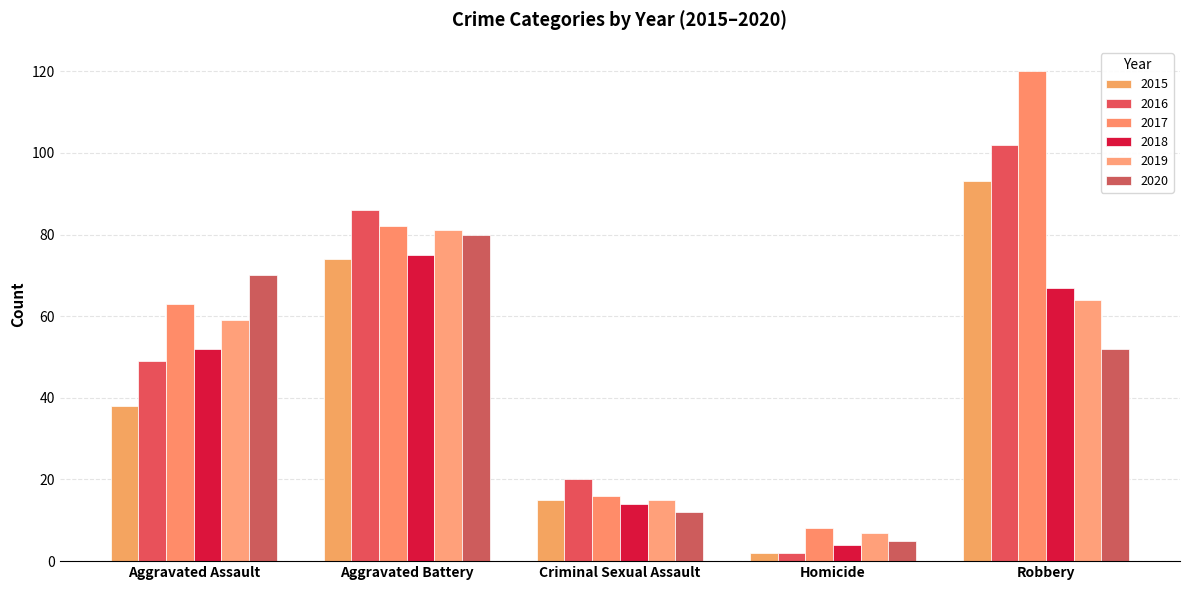

What is the sum of the 2017 values at Criminal Sexual Assault and Aggravated Assault?

79